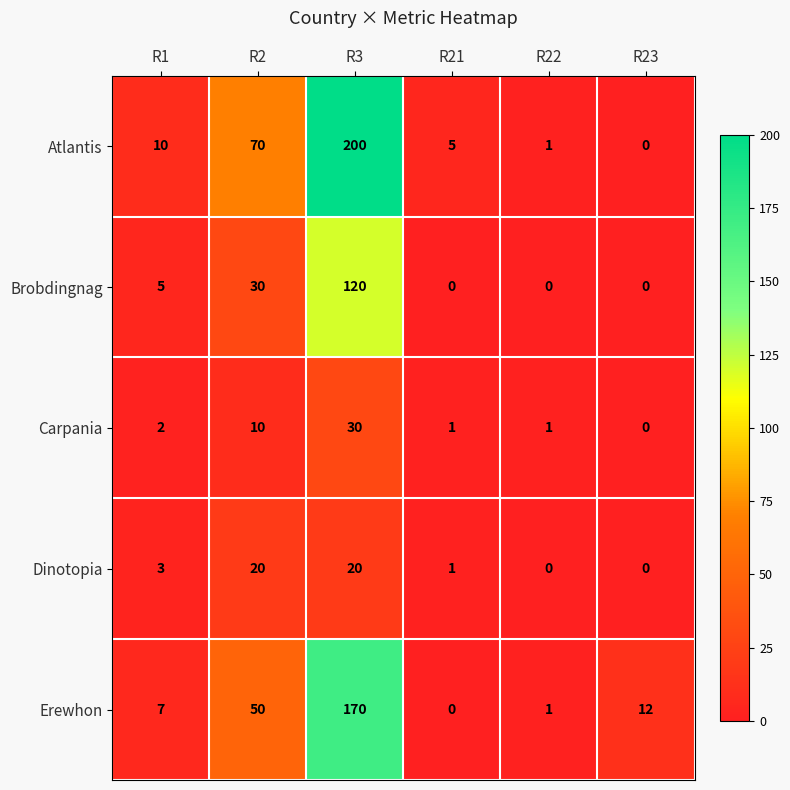

Which series has the widest spread of values?

Atlantis